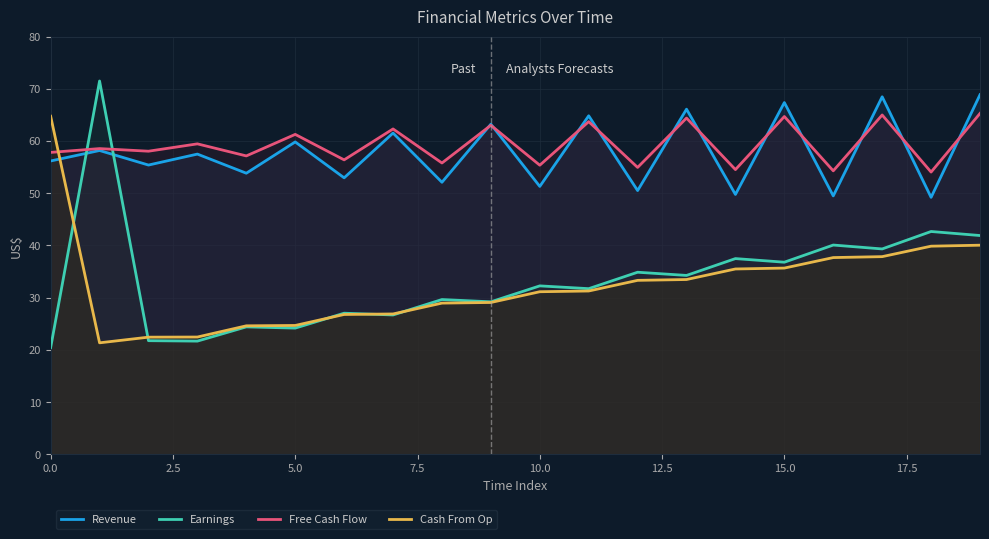

How many times do Cash From Op and Earnings cross each other?

5